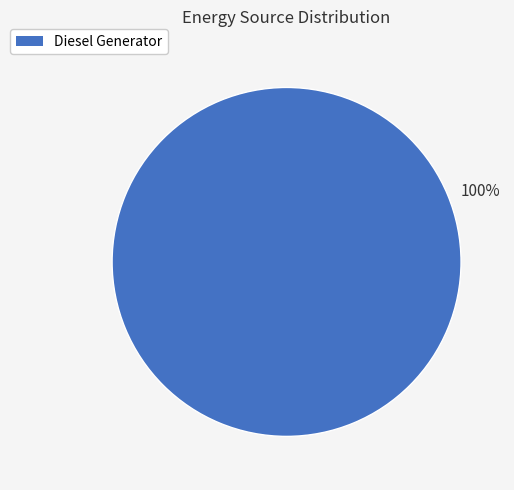

How many slices are in this pie chart?

1